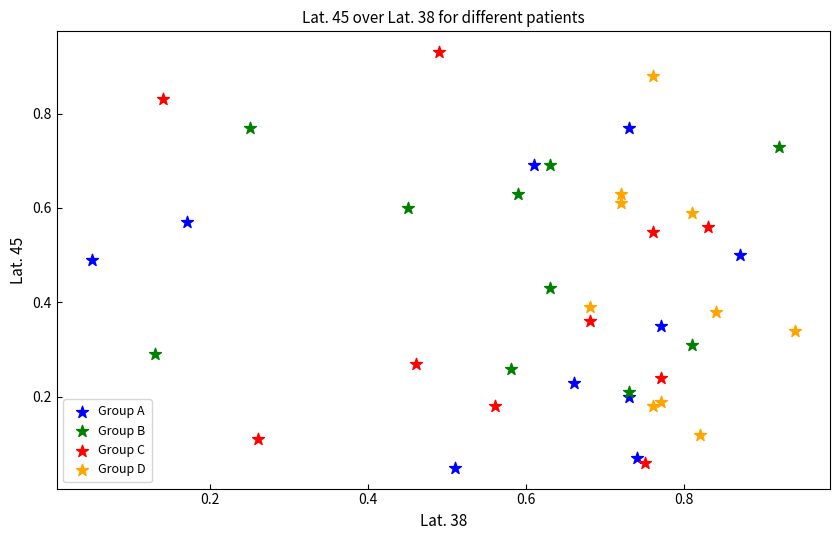

Which series has the largest Y range (max minus min)?

Group C